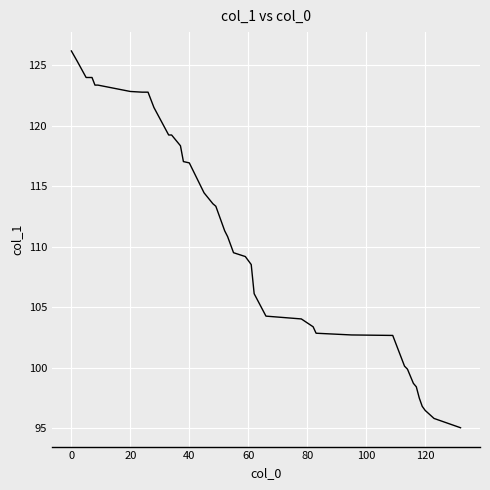

What is the difference between the second highest and minimum values?

30.3